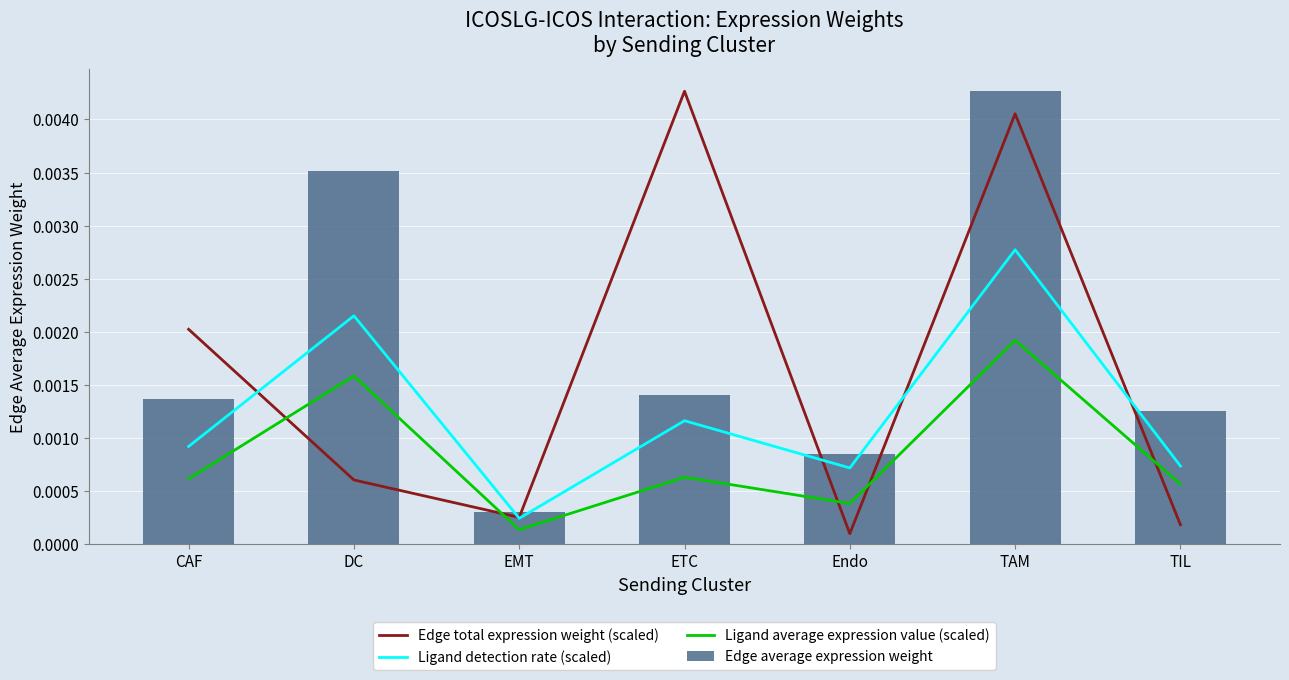

At which label does Edge average expression weight reach its minimum?

EMT